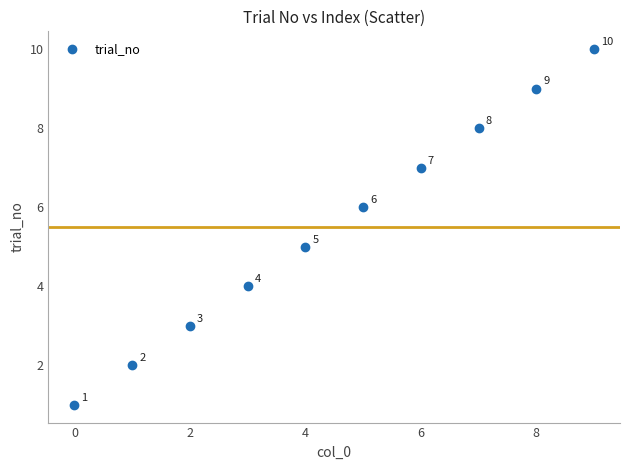

What is the average Y value?

6